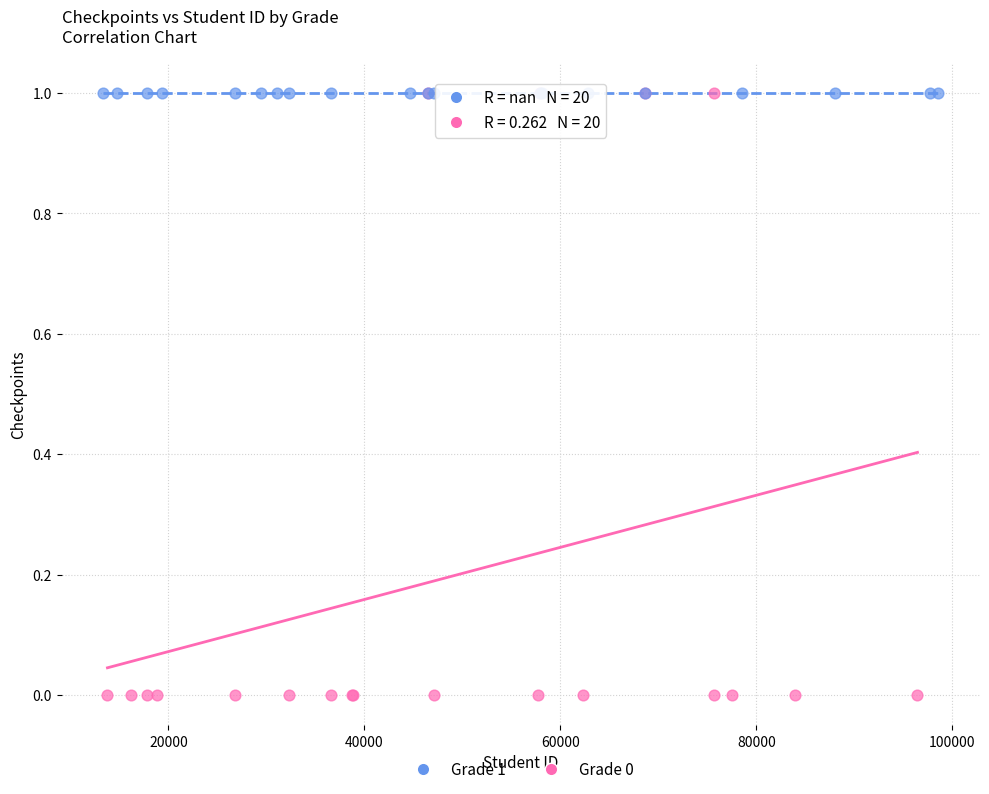

What are all the series names shown in the legend?

Grade 1, Grade 0